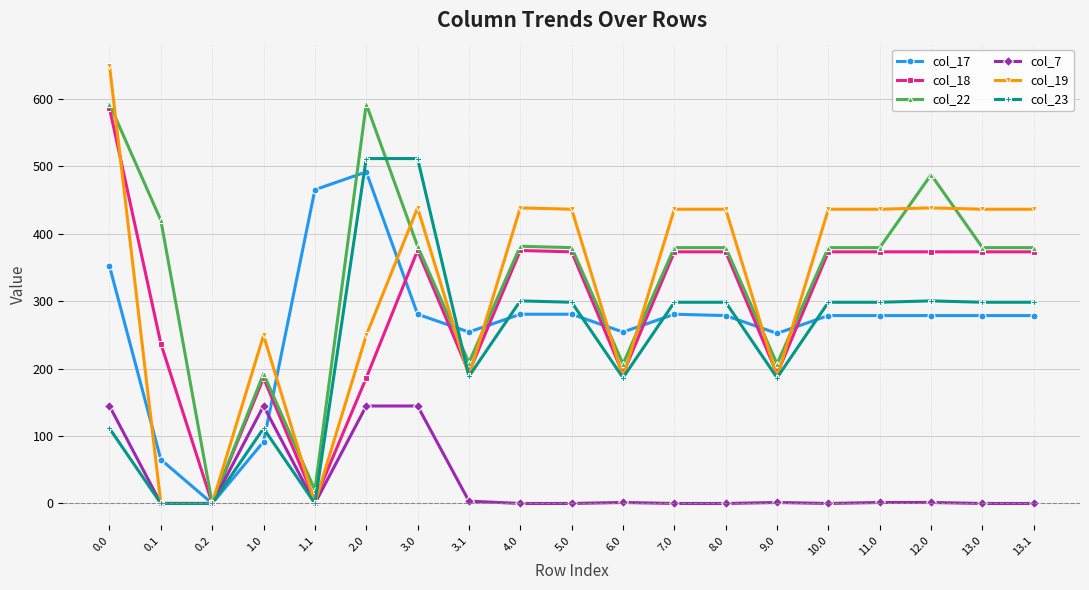

Is the value of col_18 at 0.0 greater than the value of col_17 at 12.0?

Yes